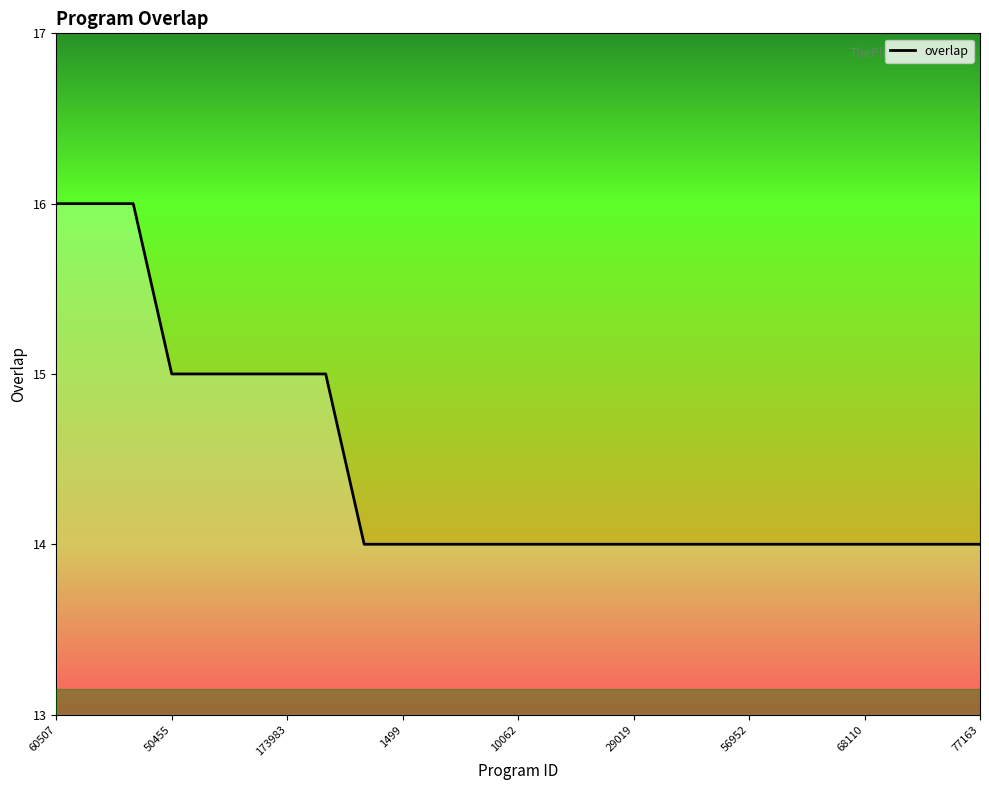

What is the greatest value displayed?

16